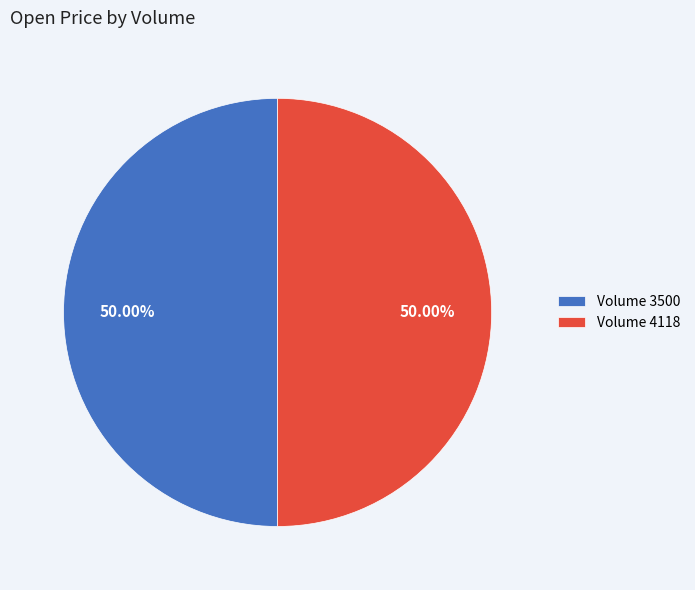

Count the number of slices in the pie.

2